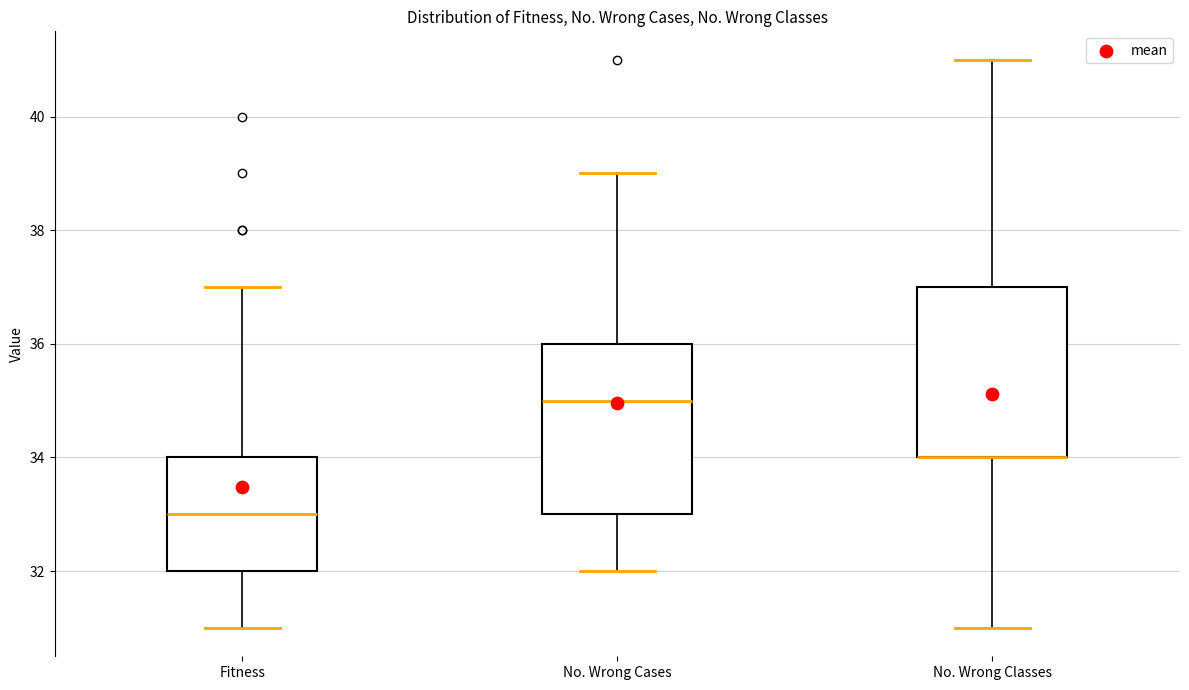

Reading left to right, transcribe this box plot: for each box, give where its median line is, the range the box spans, and where its two whiskers end, as read against the y-axis. The values are not printed on the chart, so give them approximately, as read against the axis.

Fitness: median 33, box 32 to 34, whiskers 31 to 37
No. Wrong Cases: median 35, box 33 to 36, whiskers 32 to 39
No. Wrong Classes: median 34 (drawn on the box's lower edge), box 34 to 37, whiskers 31 to 41